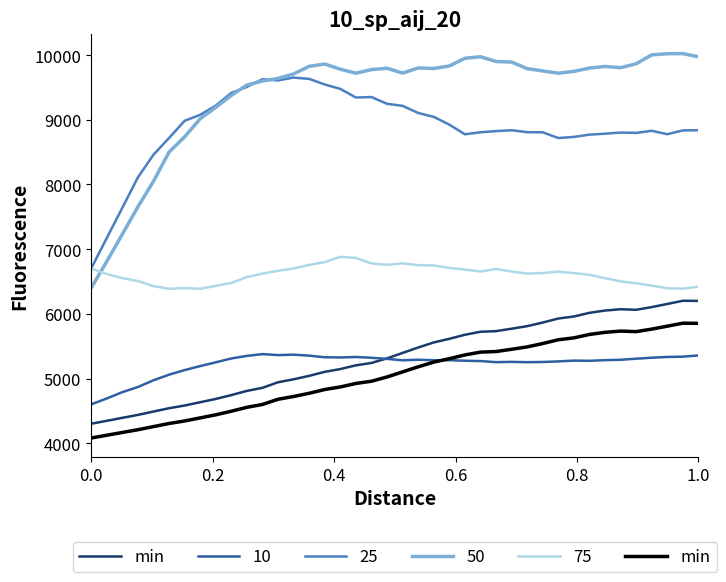

What is the value of the 23rd point from the left?

5253.6